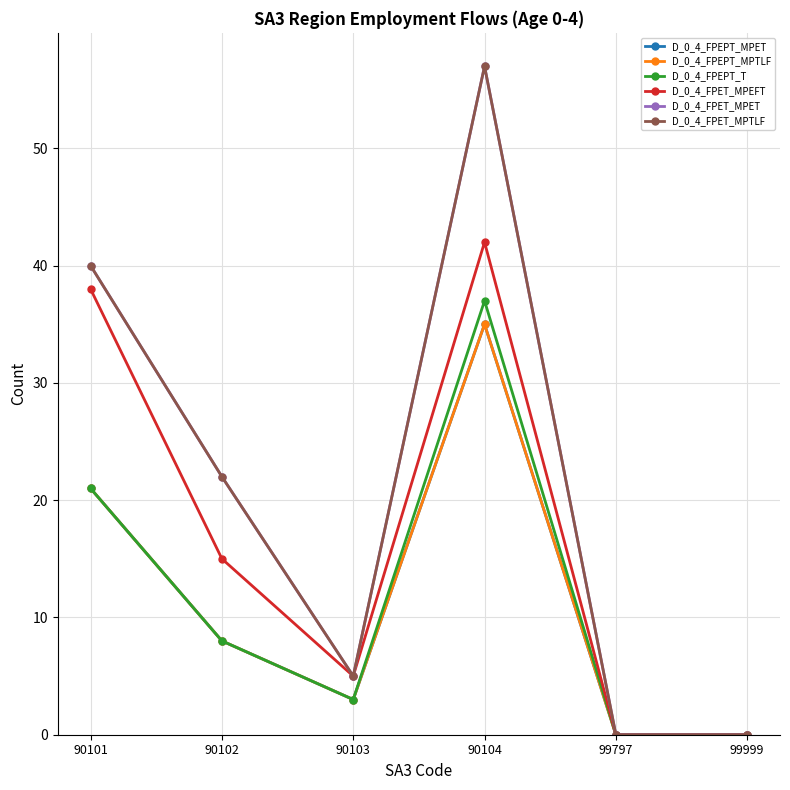

Where does the D_0_4_FPEPT_T series first go above 8?

90101